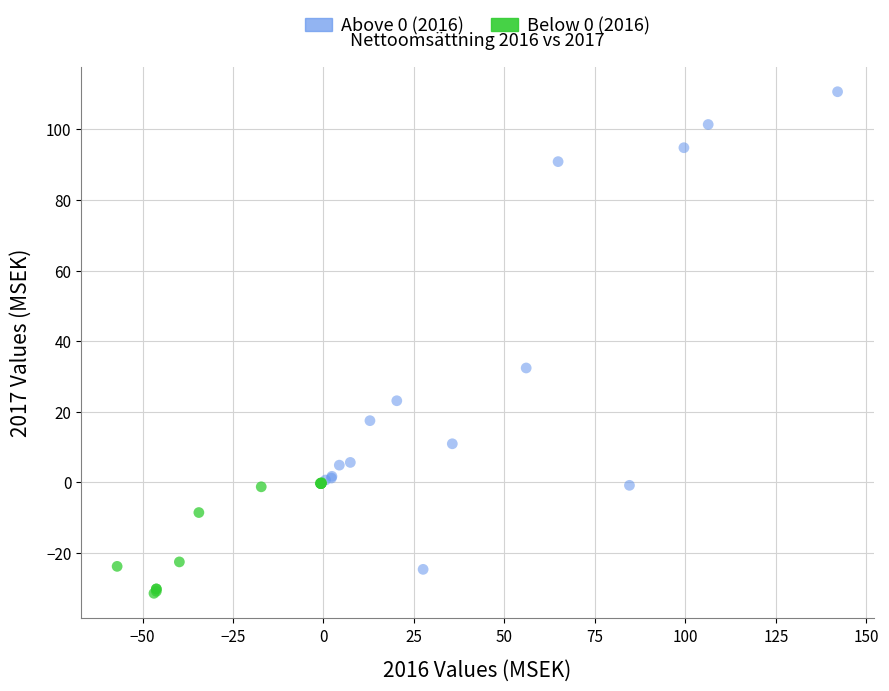

Which series contains the lowest Y value?

Below 0 (2016)